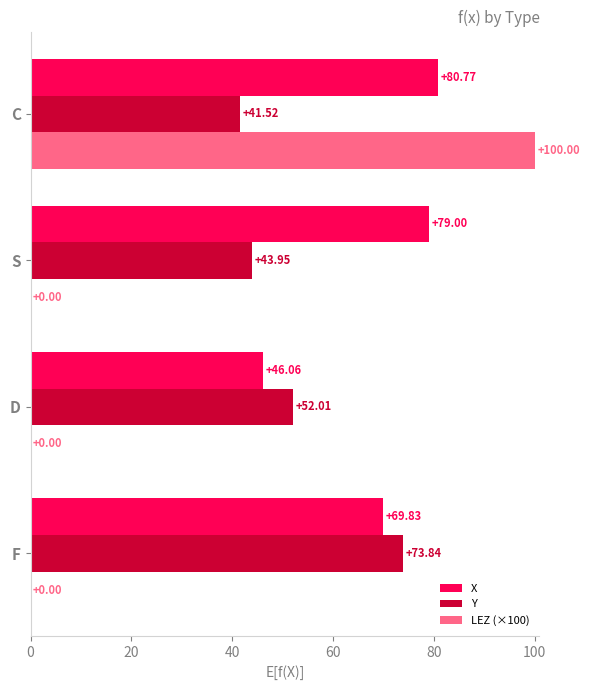

Which label corresponds to the largest value in the chart?

C